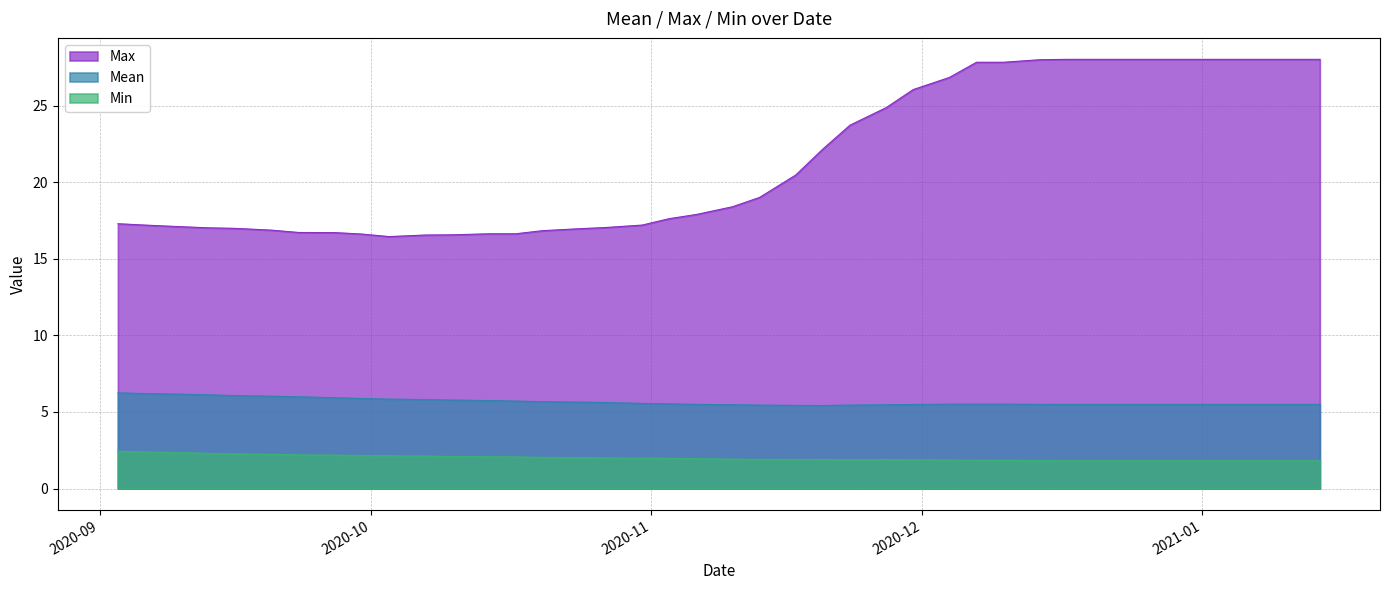

Which series has the largest total across all categories?

Max